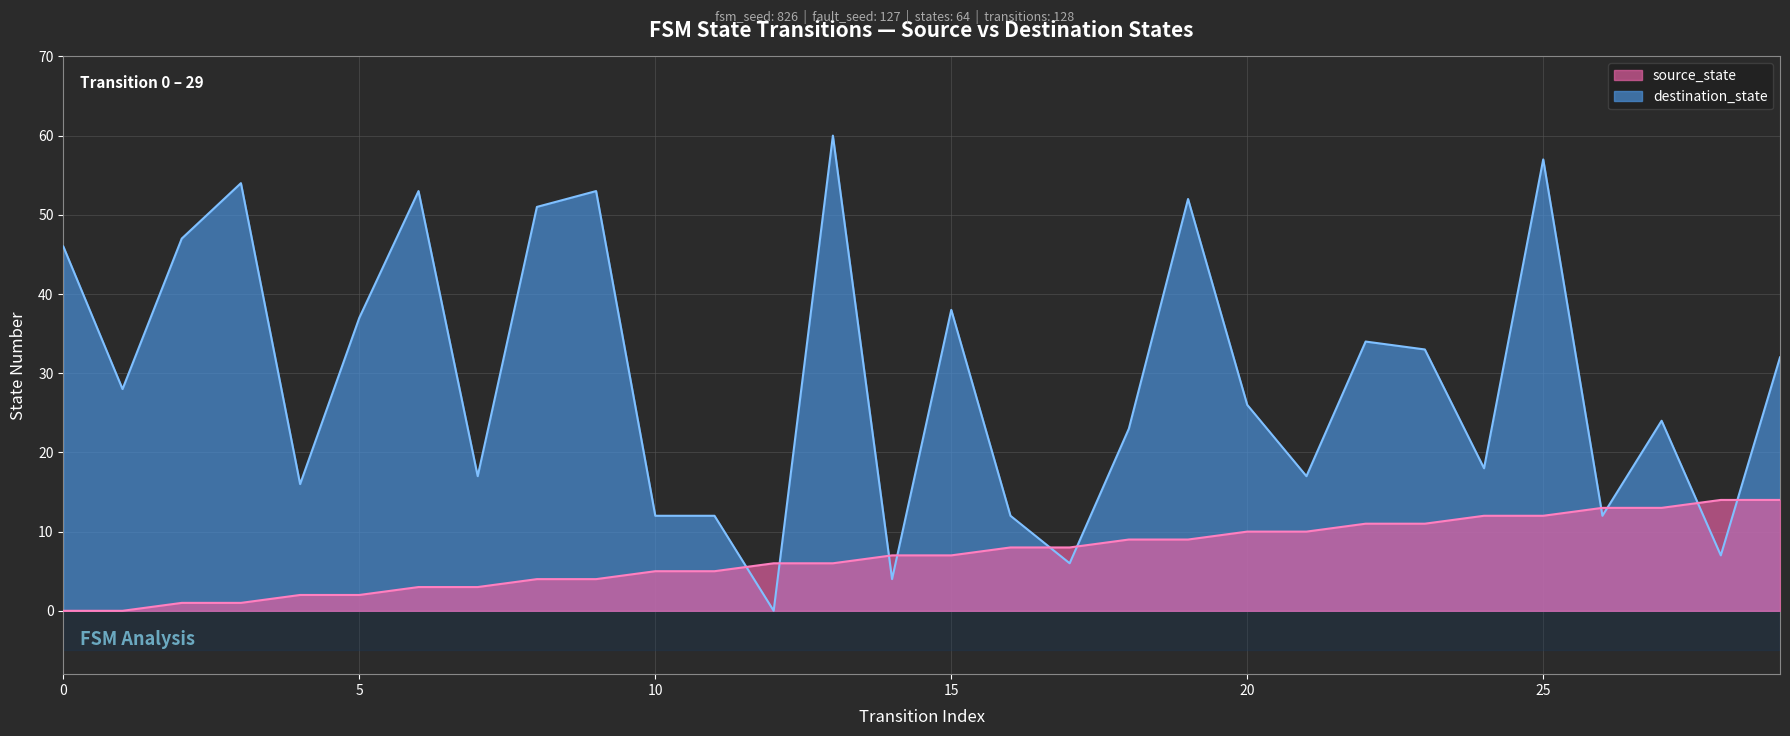

What are all the series names shown in the legend?

source_state, destination_state